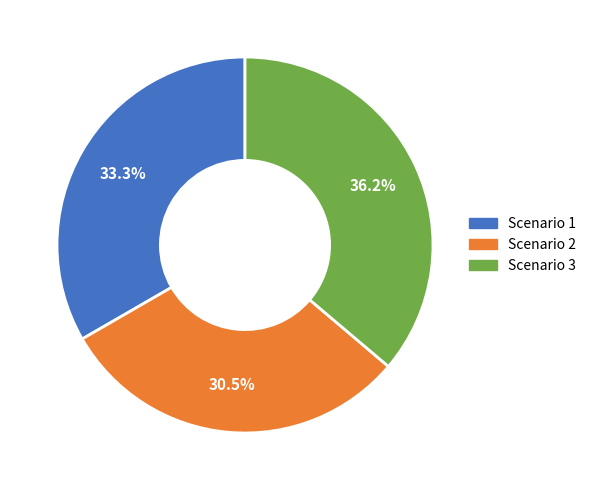

Which slice is the smallest?

Scenario 2